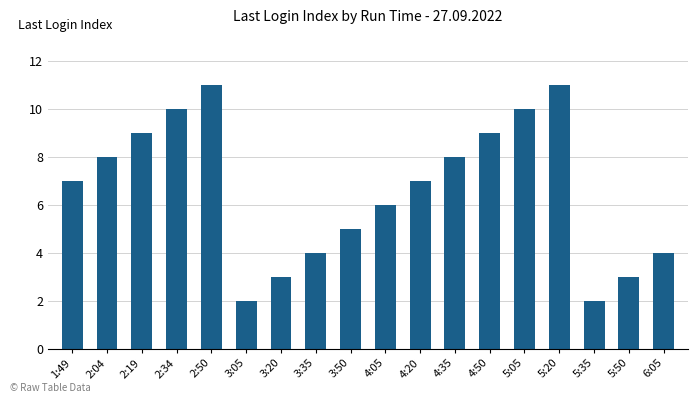

What is the value of the 6th bar from the left?

2